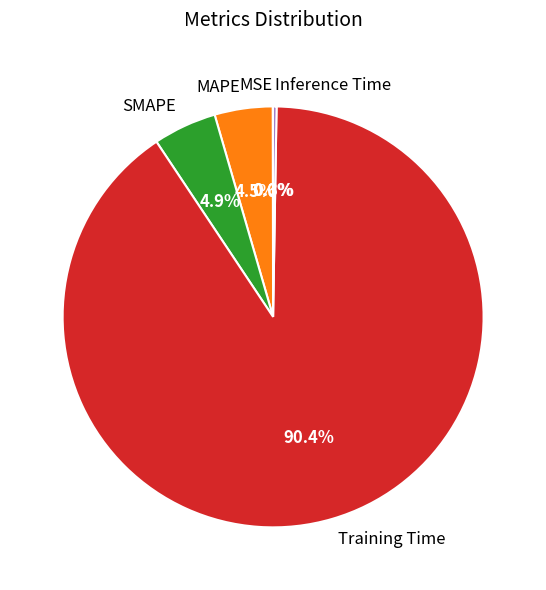

Does SMAPE represent more than half of the total?

No